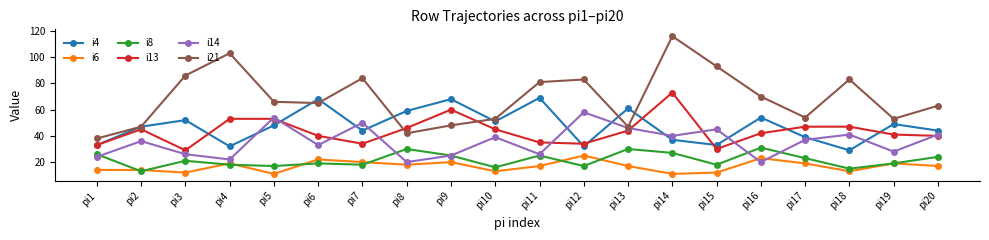

What value does the i13 series have at pi18, to the nearest 5?

45